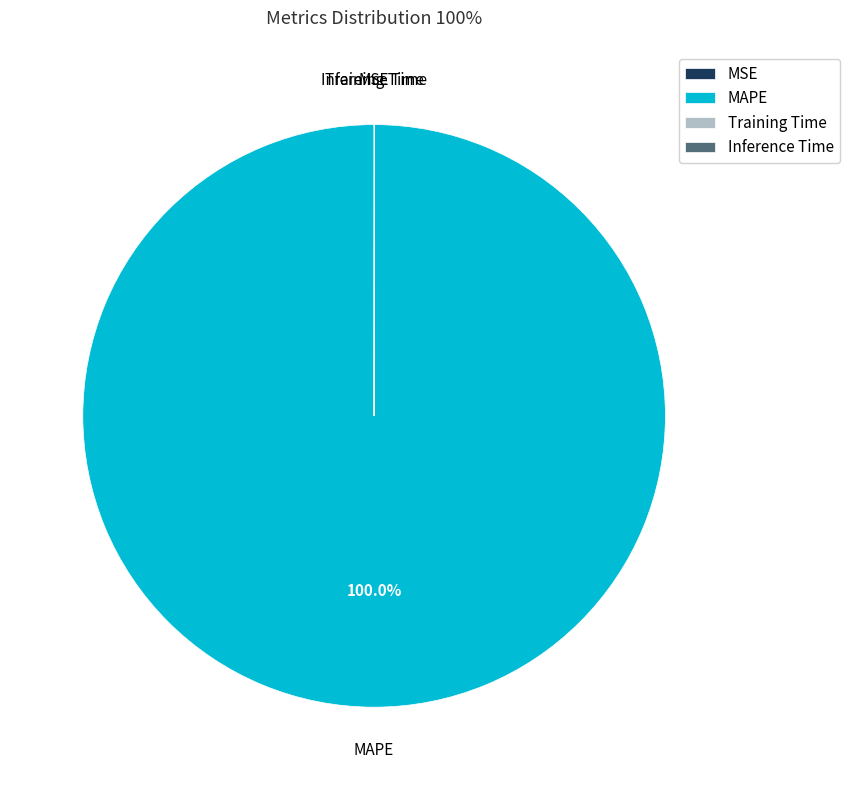

Which slice represents more than half of the pie?

MAPE